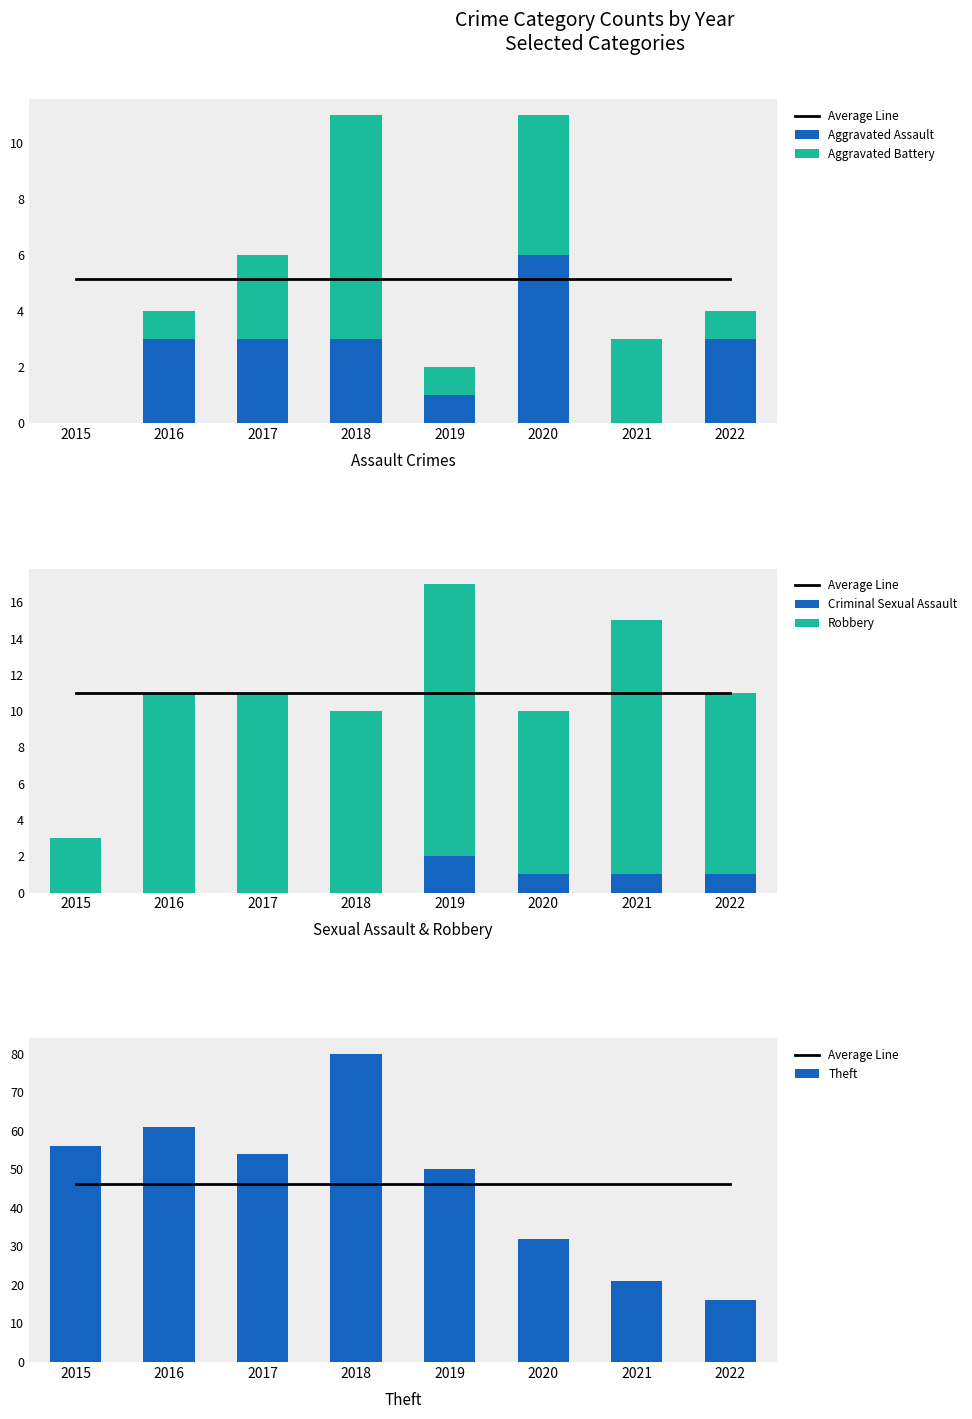

Which series has the largest total across all categories?

Average Line